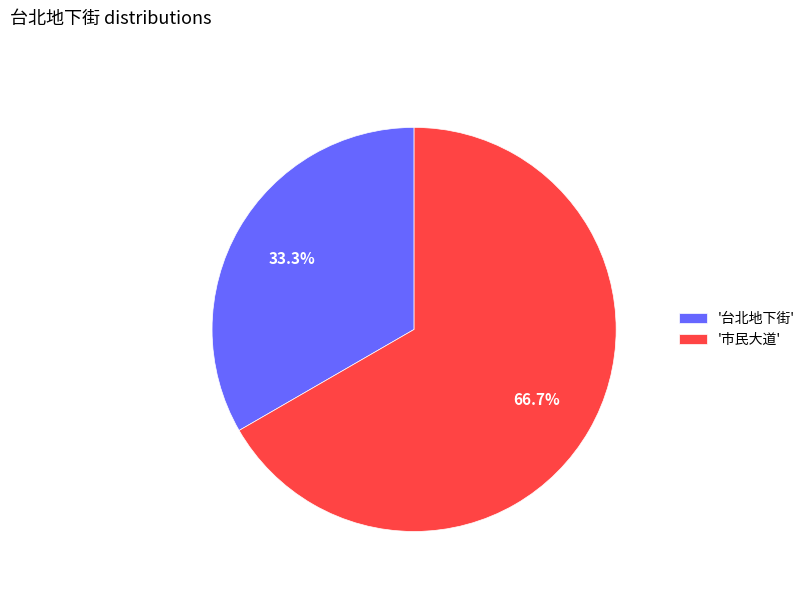

Is there a majority slice in this chart?

Yes